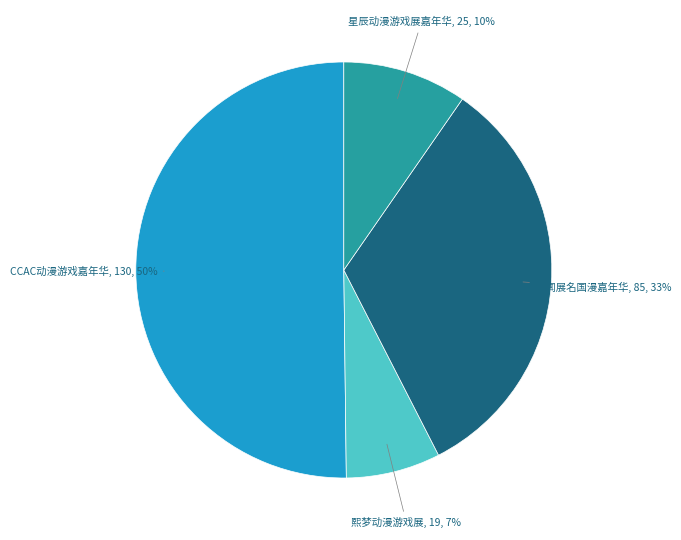

The 未闻展名国漫嘉年华 slice represents 26% of the pie. True or false?

False